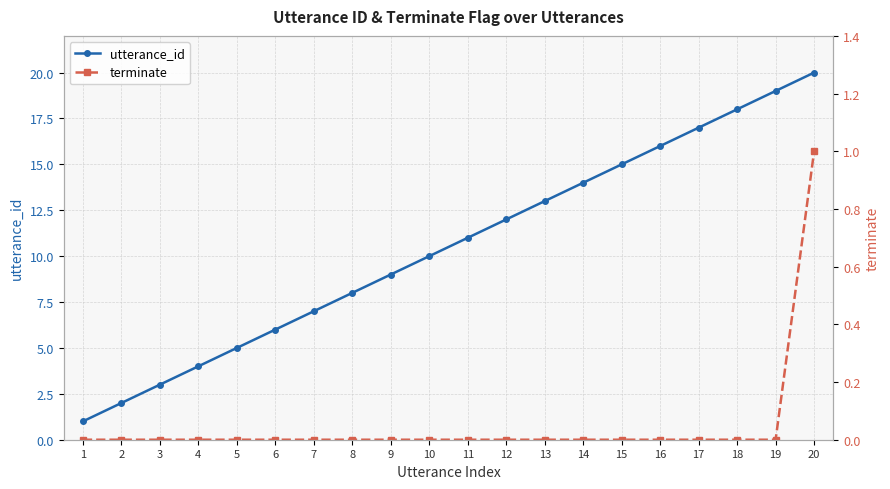

Is it true that utterance_id equals 20 at 20?

True